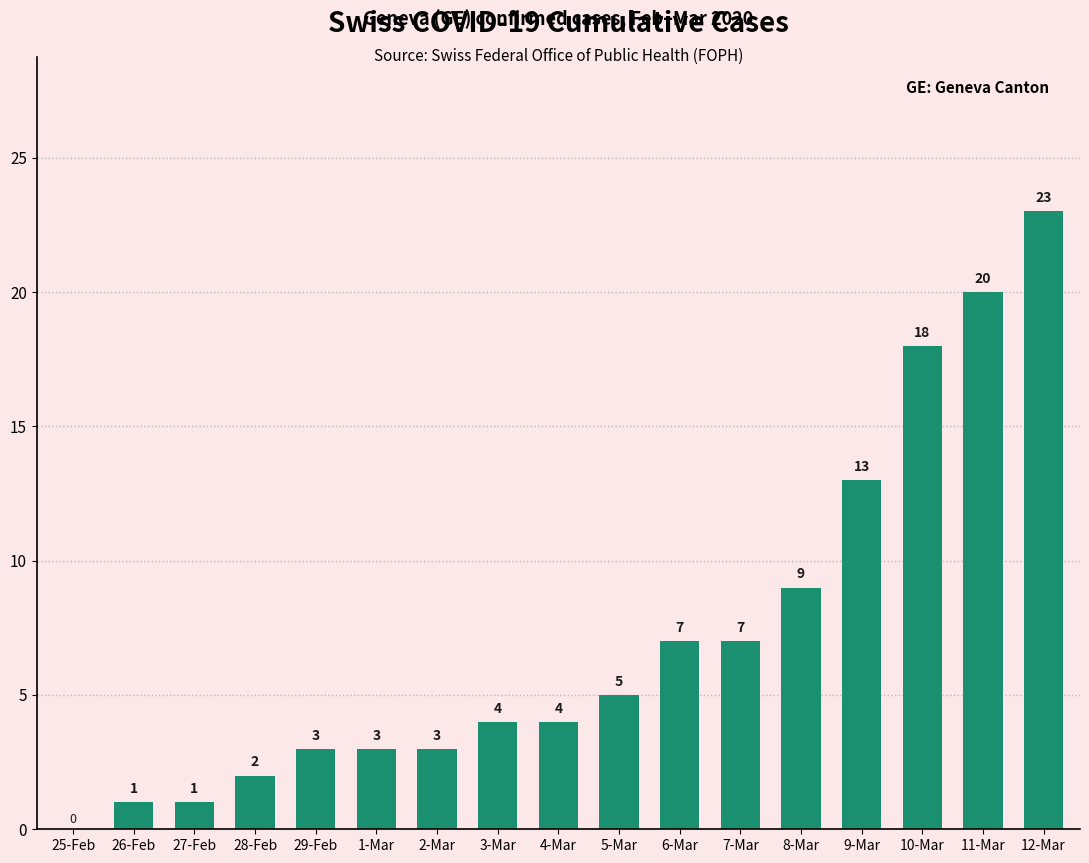

How many values are above zero?

16